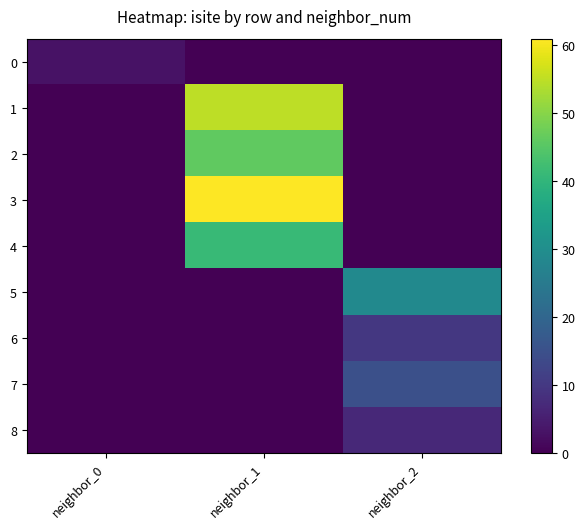

Rank the series at neighbor_2 from highest to lowest value.

5, 7, 6, 8, 0, 1, 2, 3, 4